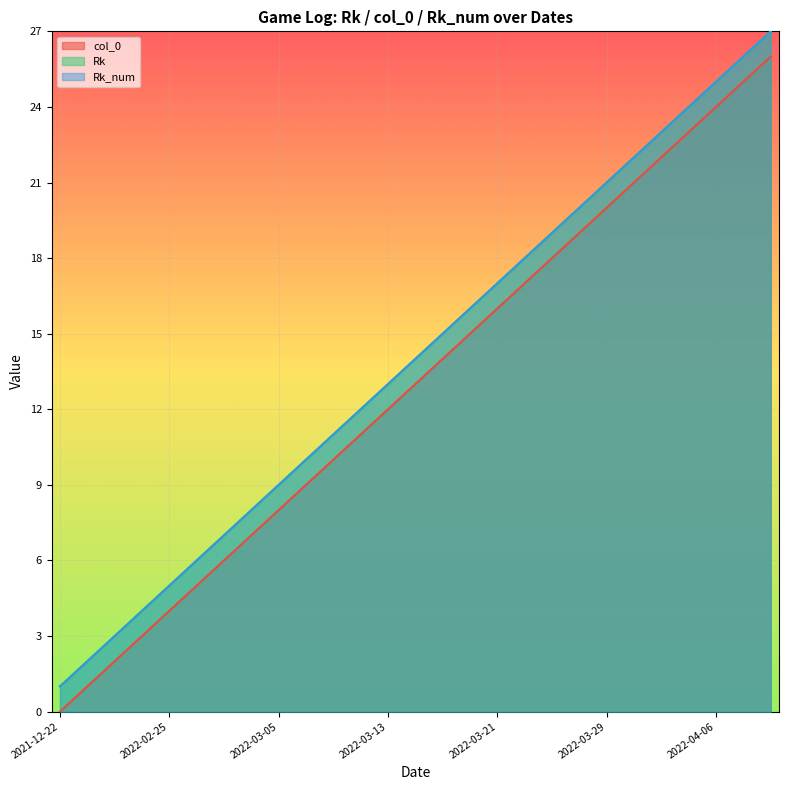

Between 2021-12-27 and 2022-04-06, which is larger?

2022-04-06